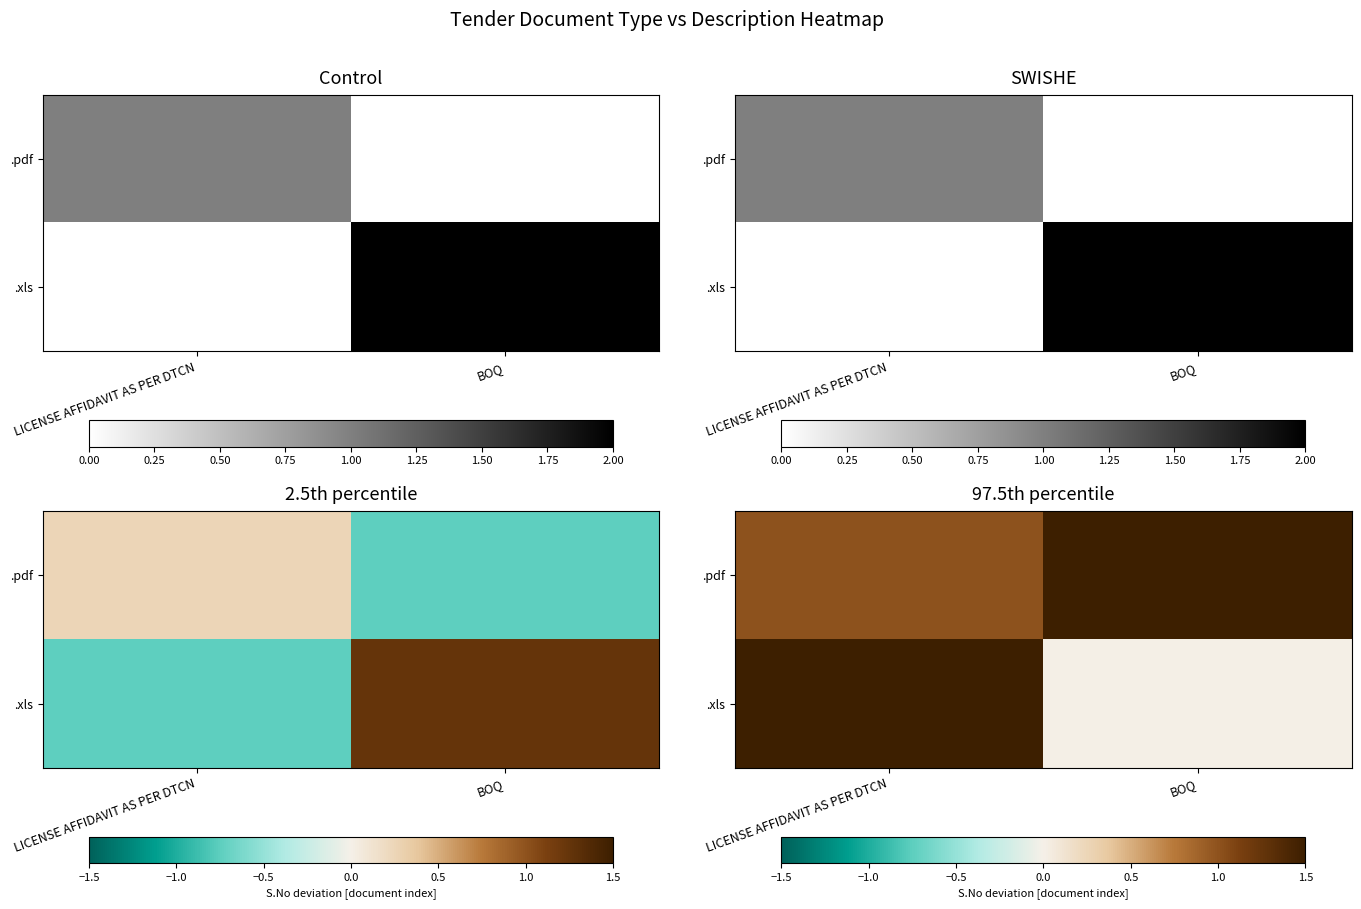

What is the sum of all .xls values?

2